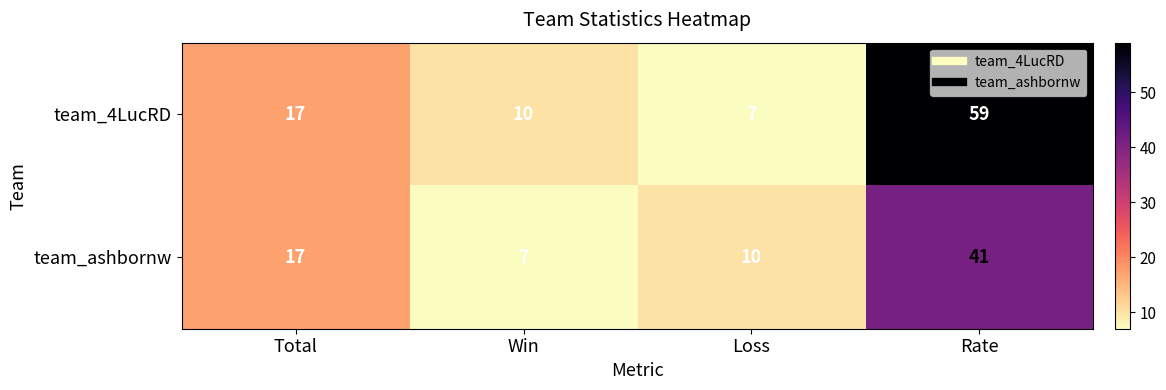

What is the approximate value of team_4LucRD at Total, to the nearest 10?

20